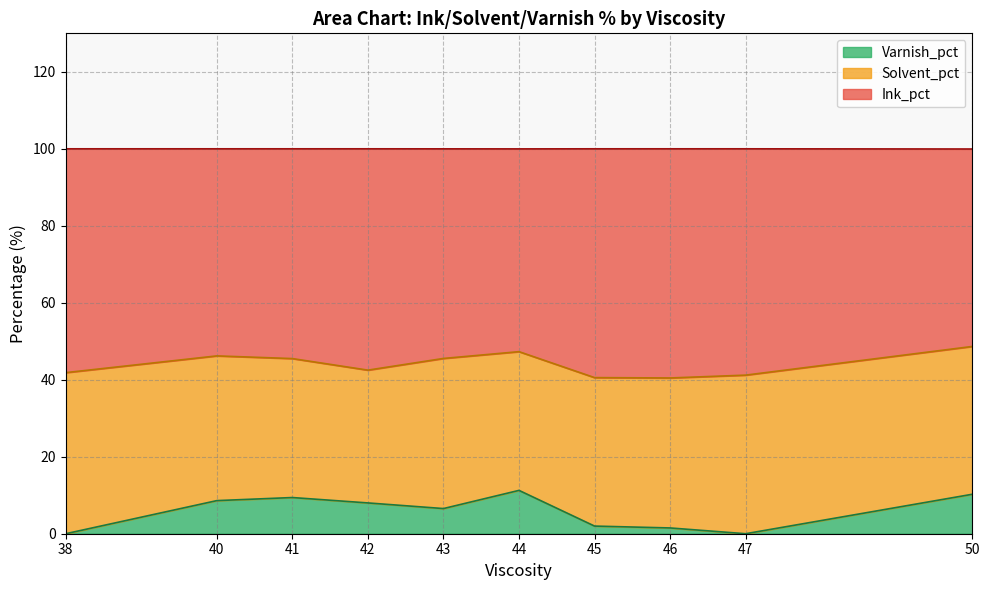

What is the average value of the Ink_pct series?

56.1